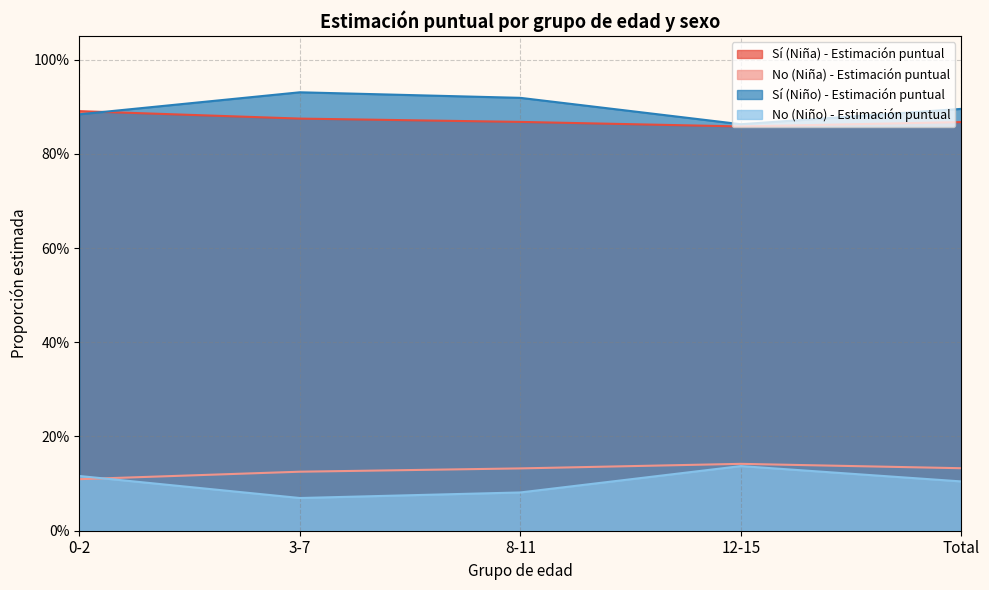

Where is Sí (Niña) - Estimación puntual nearest to the value 0?

12-15